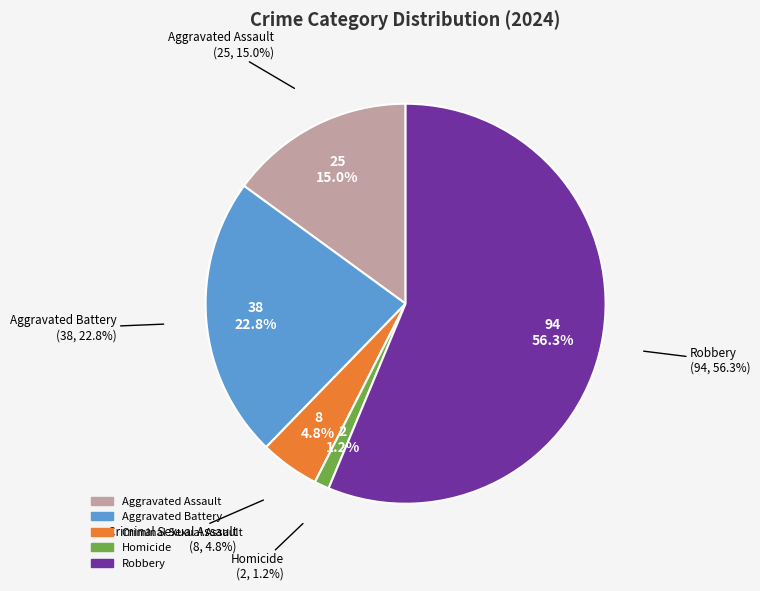

True or false: Criminal Sexual Assault accounts for 1% of the total.

False